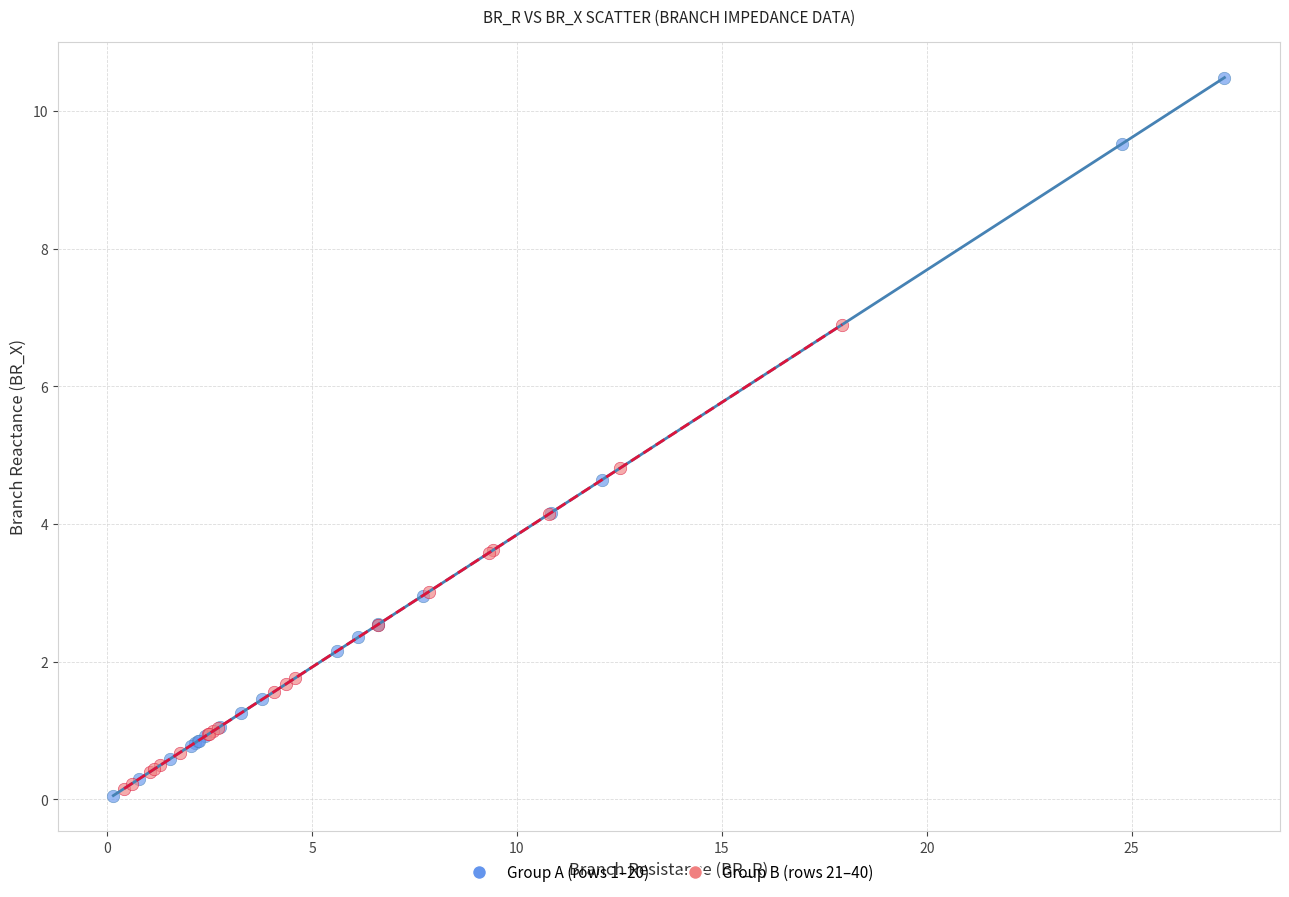

Which series has the largest Y range (max minus min)?

Group A (rows 1–20)